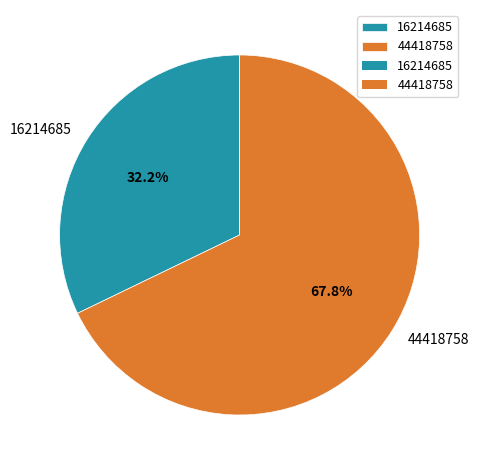

What percentage is the 16214685 slice, to the nearest percent?

32%